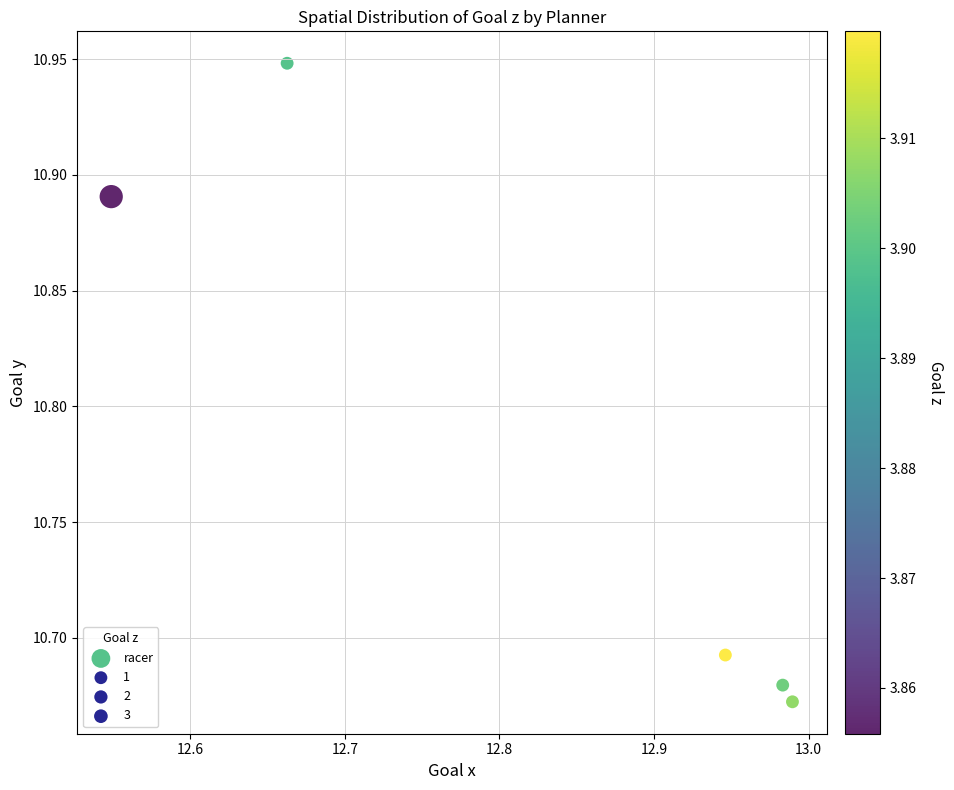

What is the average Y value?

10.8